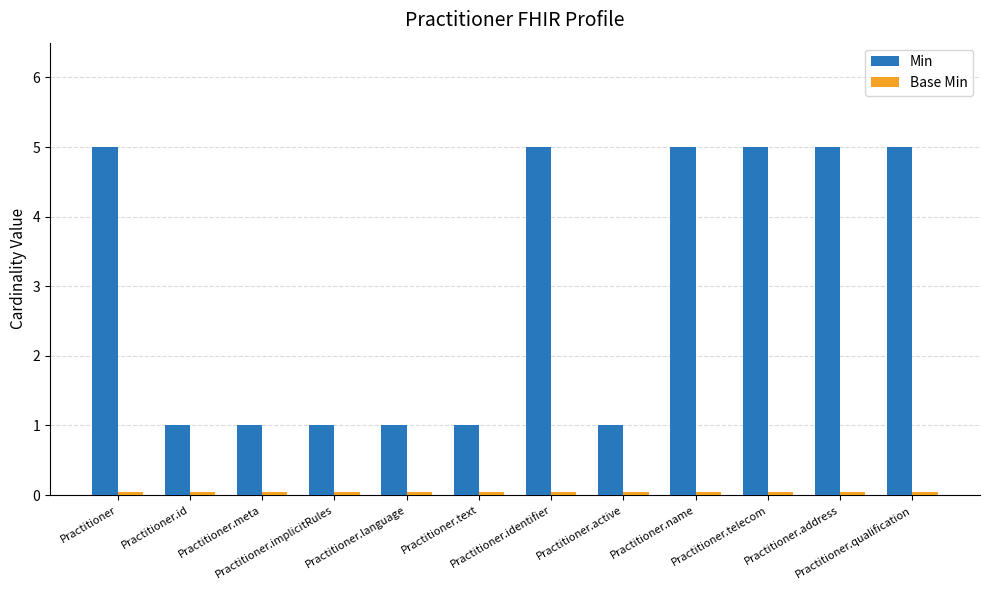

How many series are shown in this chart?

2